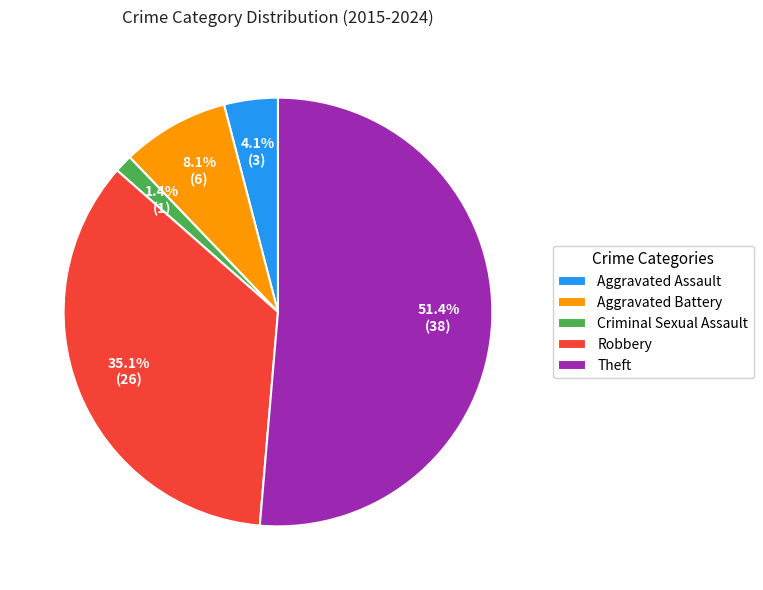

Between Aggravated Battery and Theft, which is larger?

Theft